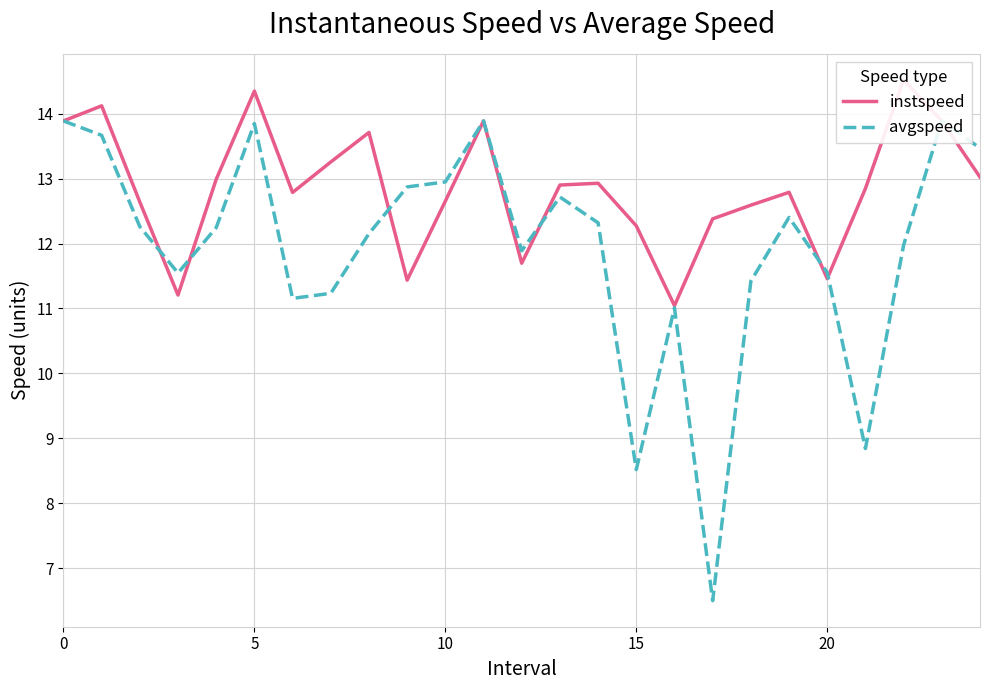

What is the difference between the highest and lowest values at 9?

1.4